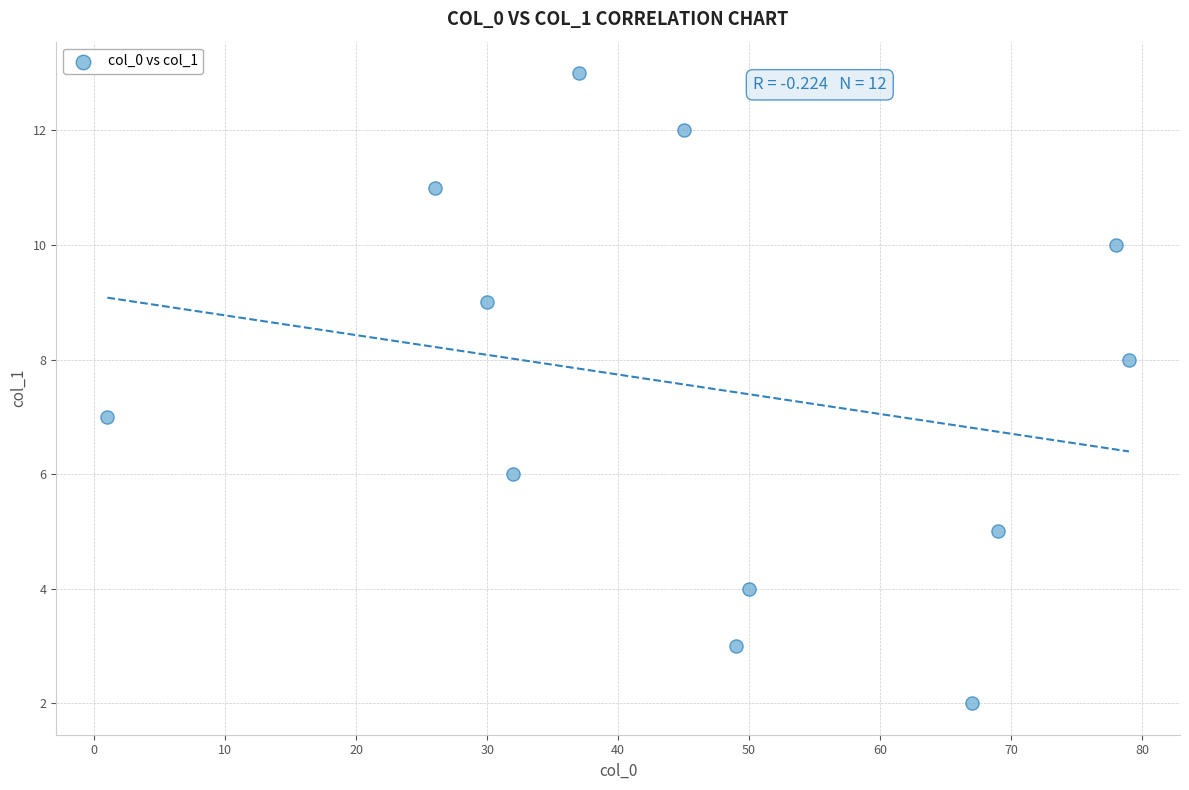

What is the range of Y values (max minus min)?

11.0